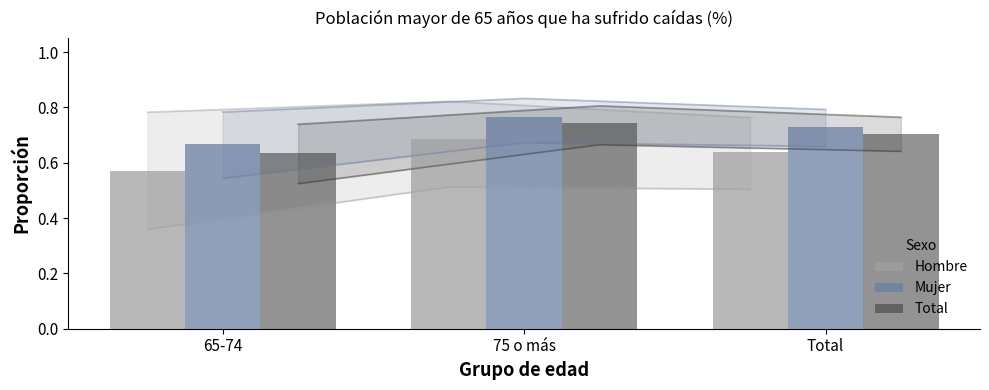

Between 65-74 and 75 o más, which is larger?

75 o más